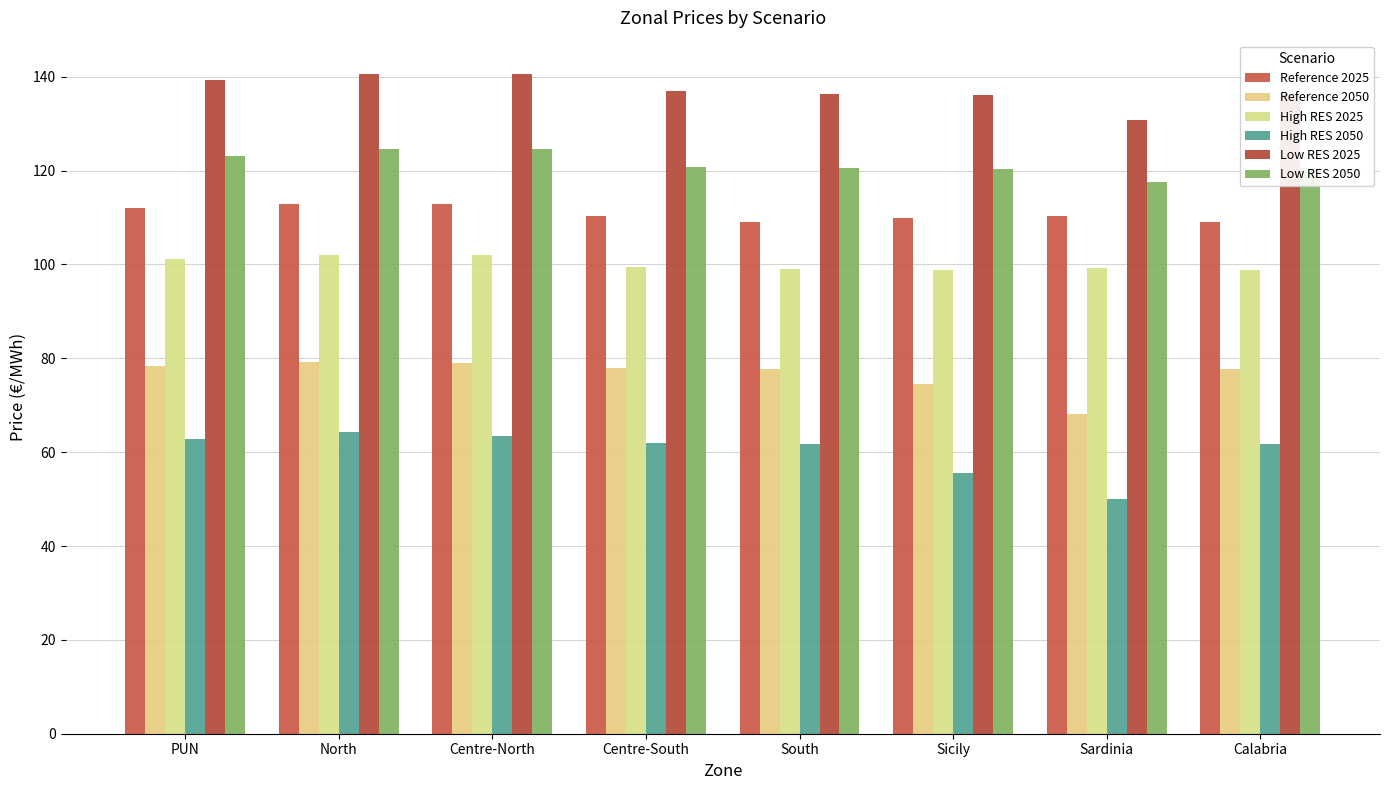

What is the difference between the maximum and minimum values in the Low RES 2050 series?

7.0